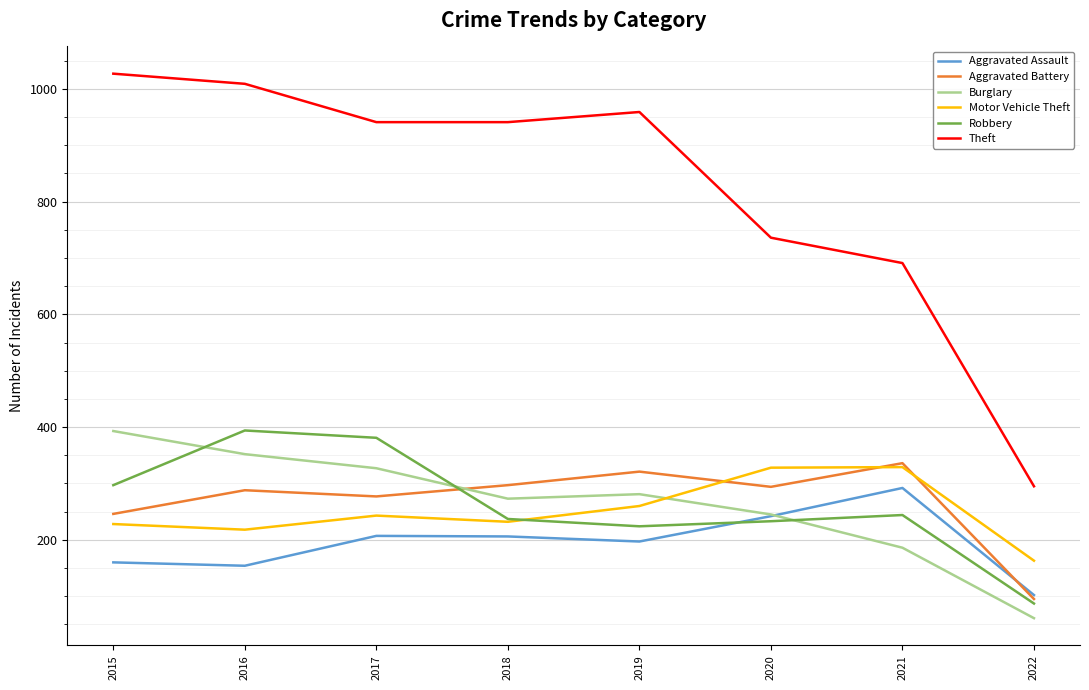

How many times do Burglary and Aggravated Assault cross each other?

1